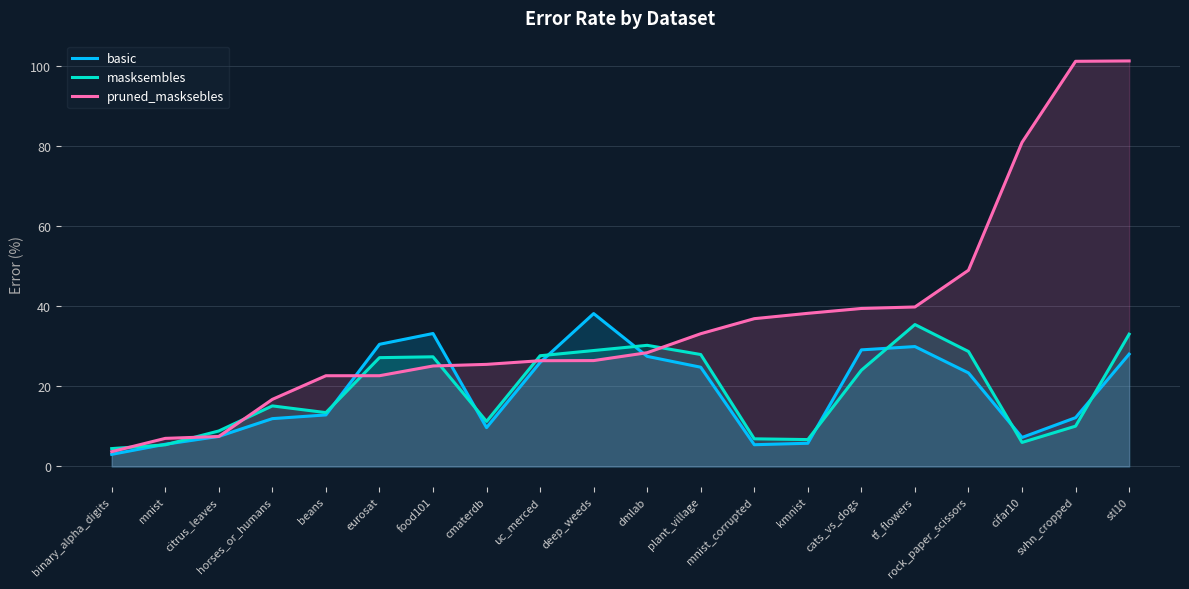

What is the label of the 14th point from the left?

kmnist